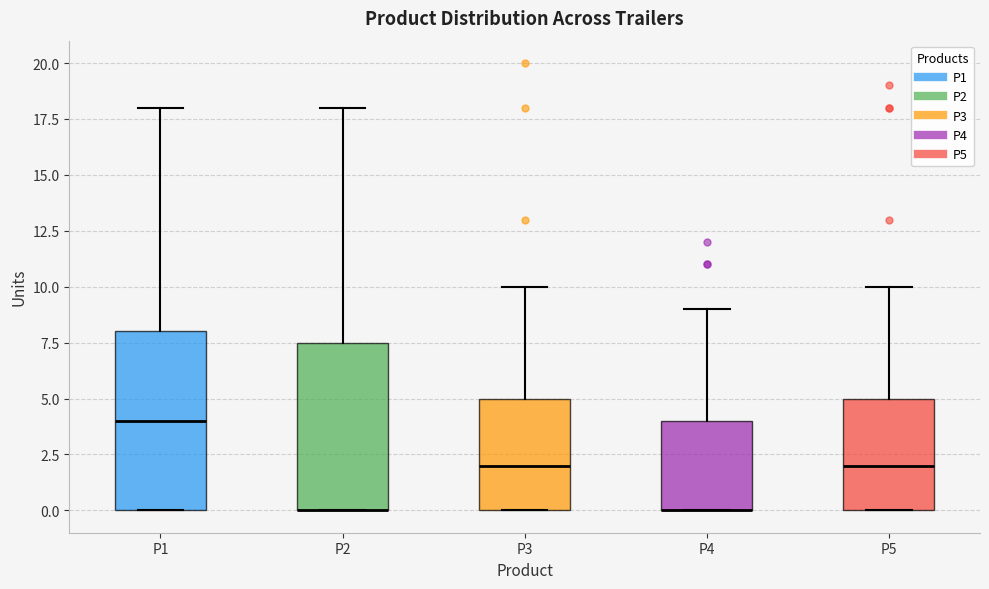

Where does the upper whisker of the box for P5 end on the y-axis? The values are not printed on the chart, so give them approximately, as read against the axis.

10.0